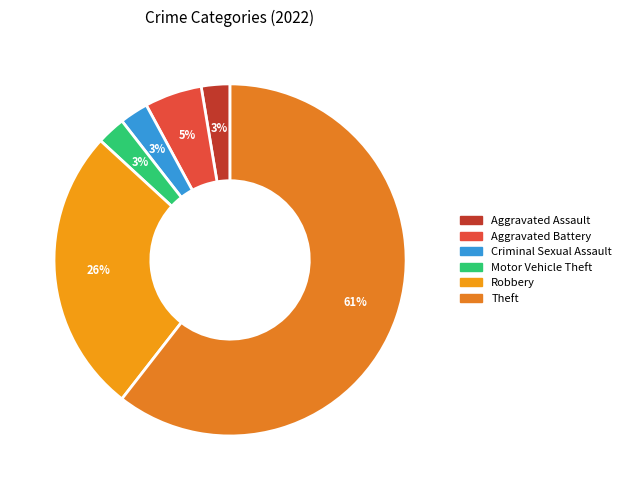

How many segments does this pie chart have?

6